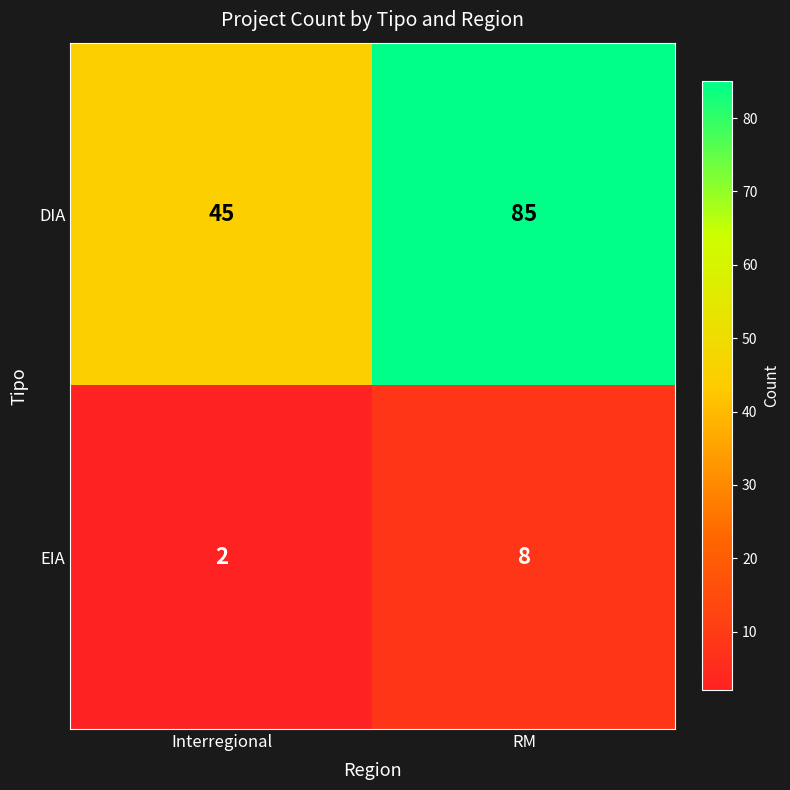

Which series changed the most between Interregional and RM?

DIA